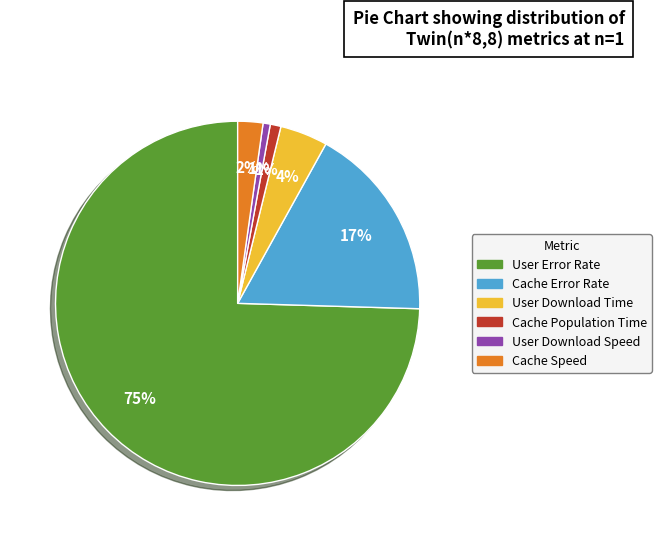

Which has a higher value, User Error Rate or Cache Speed?

User Error Rate